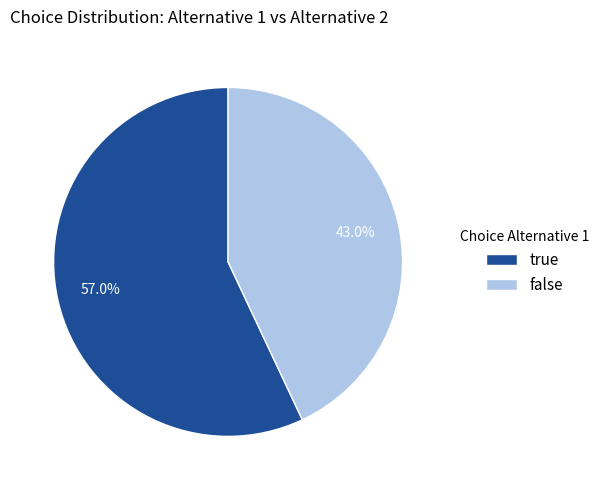

Combined, do false and true account for over 50%?

Yes